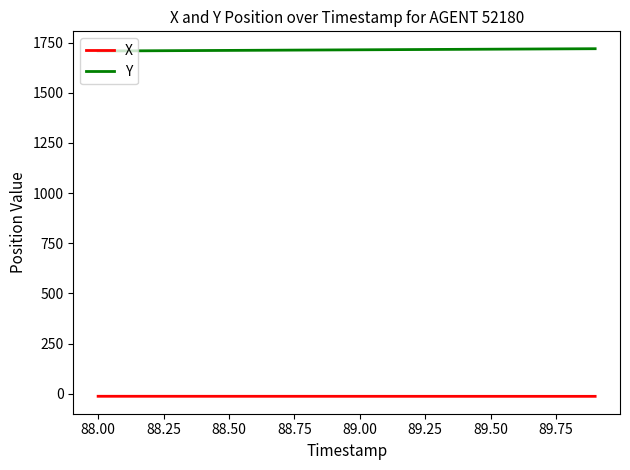

Rank the series by their maximum value, from lowest to highest.

X, Y